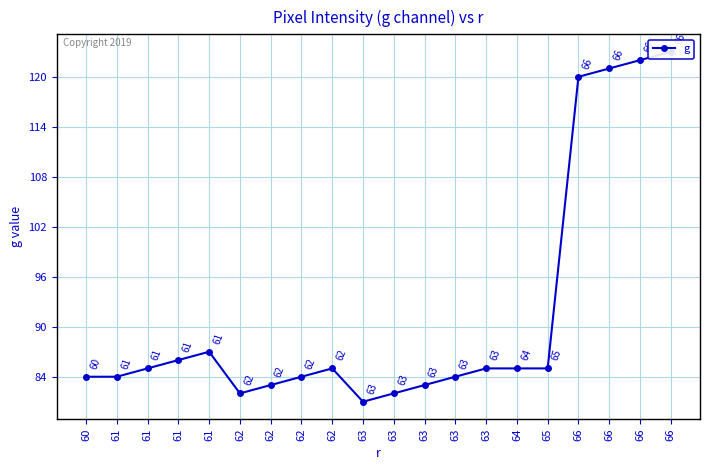

Is this an area chart (filled region under the line)?

No